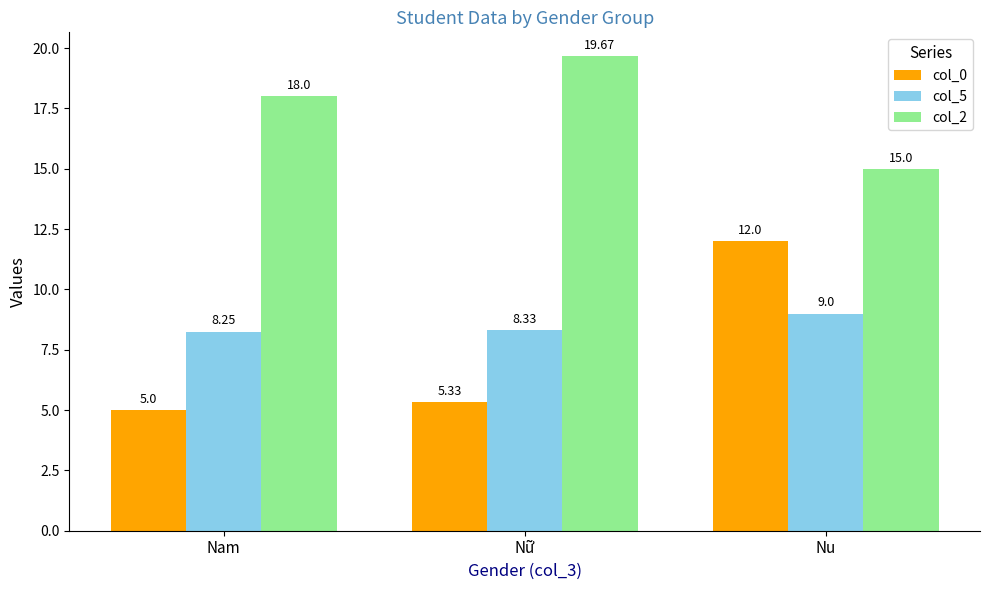

What is the difference between the highest and lowest values at Nam?

13.0